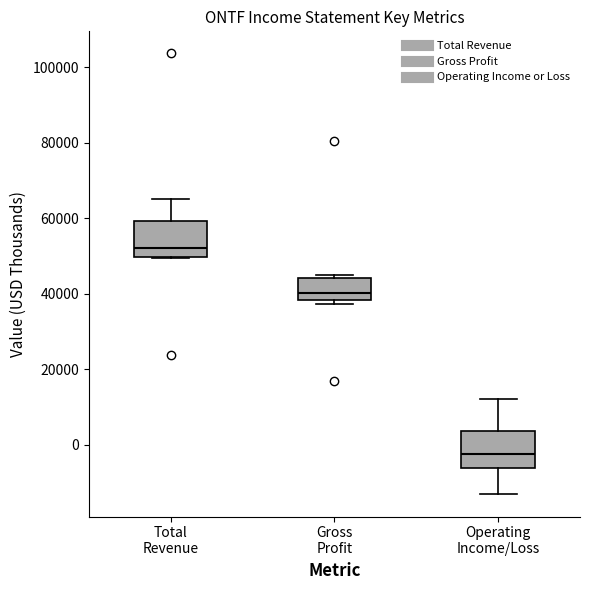

Where is the lower edge of the box for Operating Income/Loss on the y-axis? The values are not printed on the chart, so give them approximately, as read against the axis.

-6000